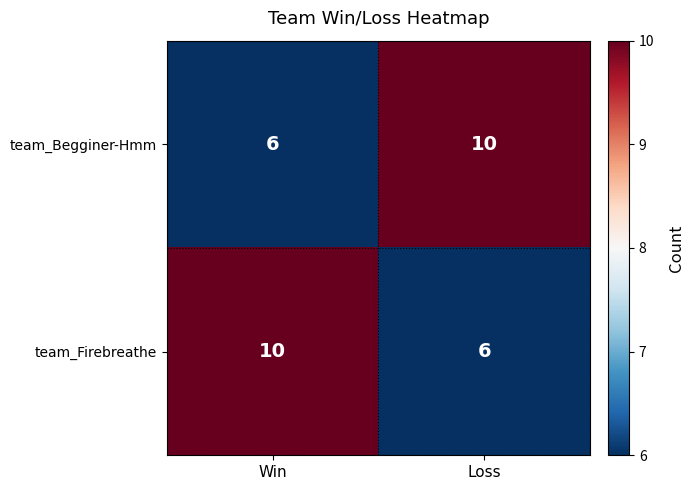

What is the spread (max minus min) of values at Loss?

4